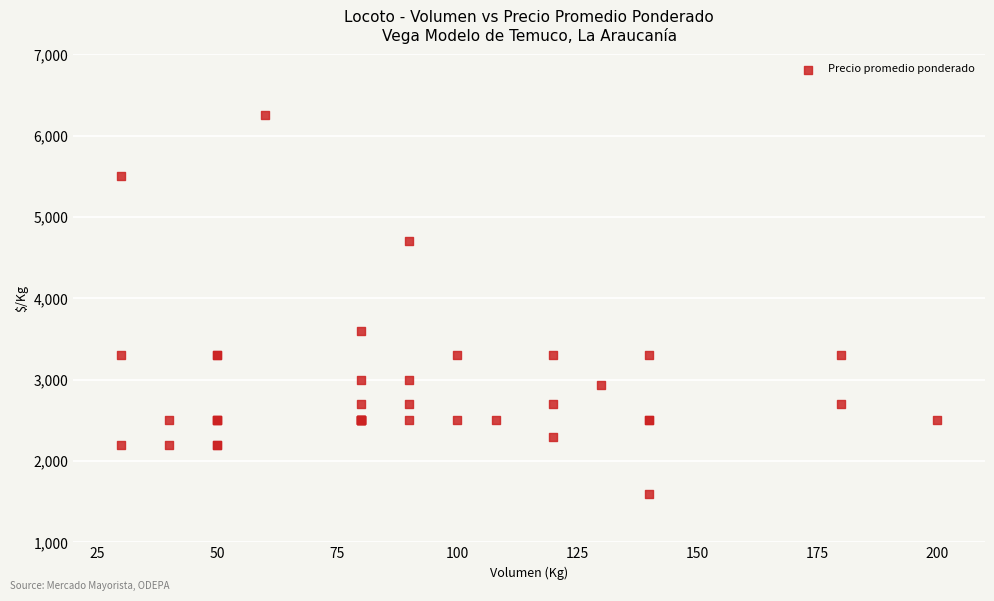

What Y value in the scatter plot is closest to 3925?

3600